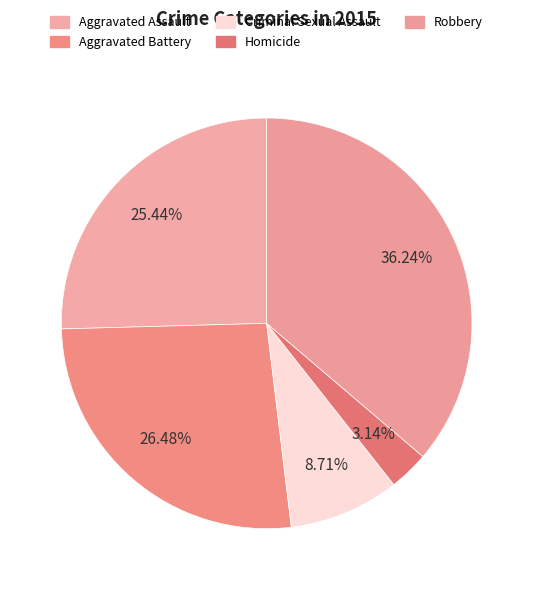

Does Homicide represent more than half of the total?

No